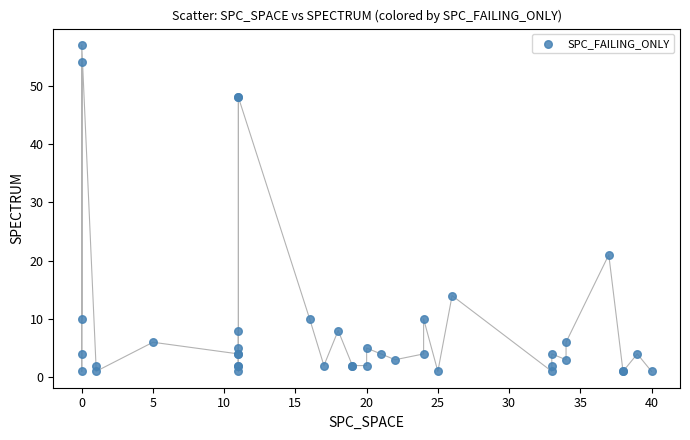

What Y value in the scatter plot is closest to 29?

21